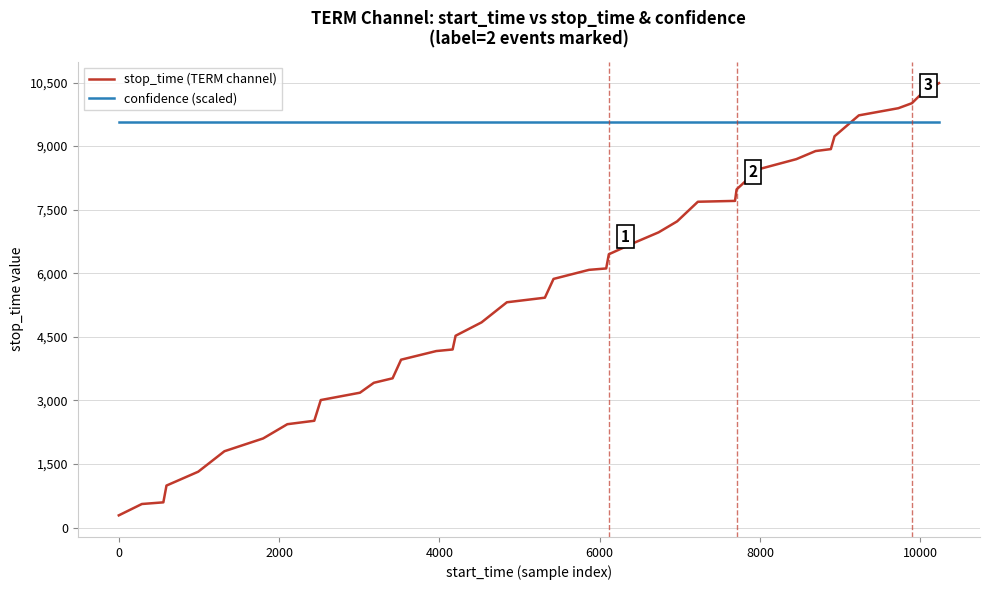

How many series are shown in this chart?

2